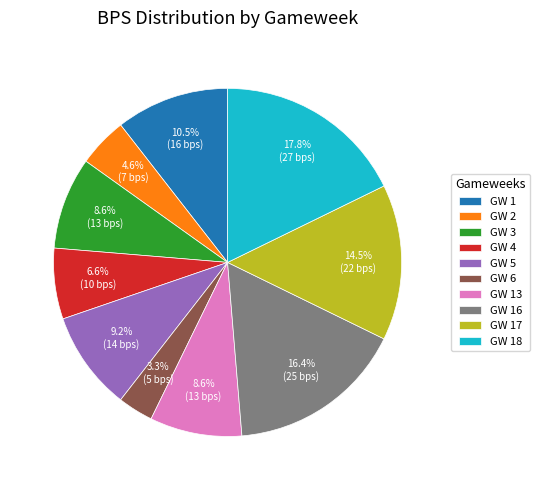

Which has a higher value, GW 16 or GW 6?

GW 16